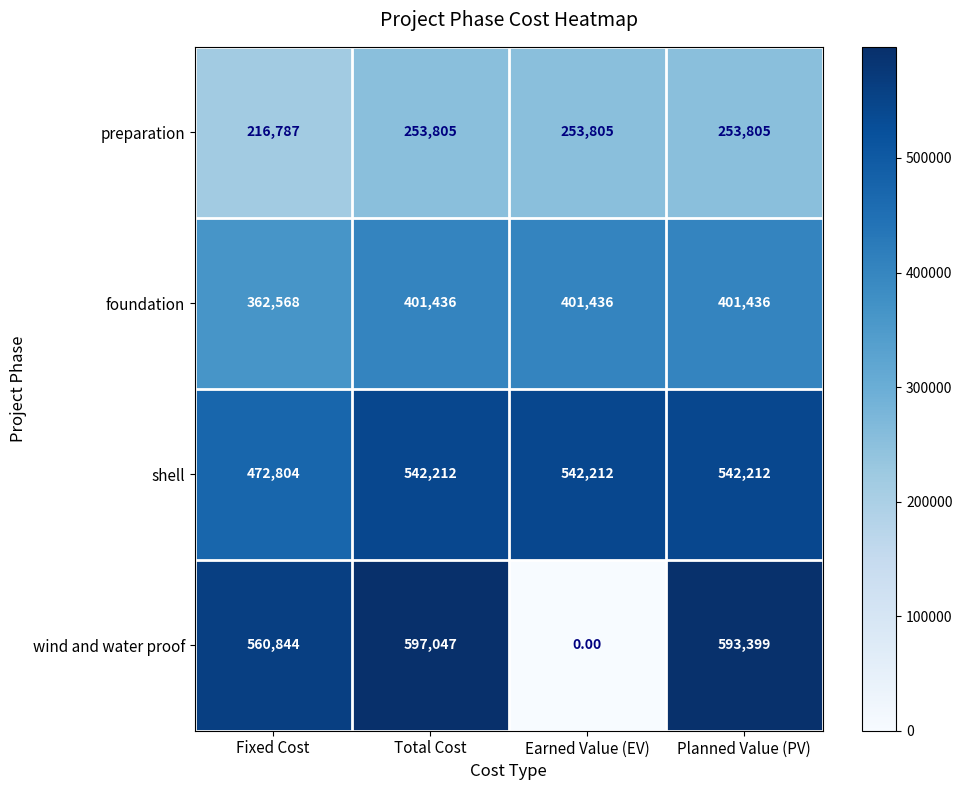

At which label does wind and water proof reach its minimum?

Earned Value (EV)